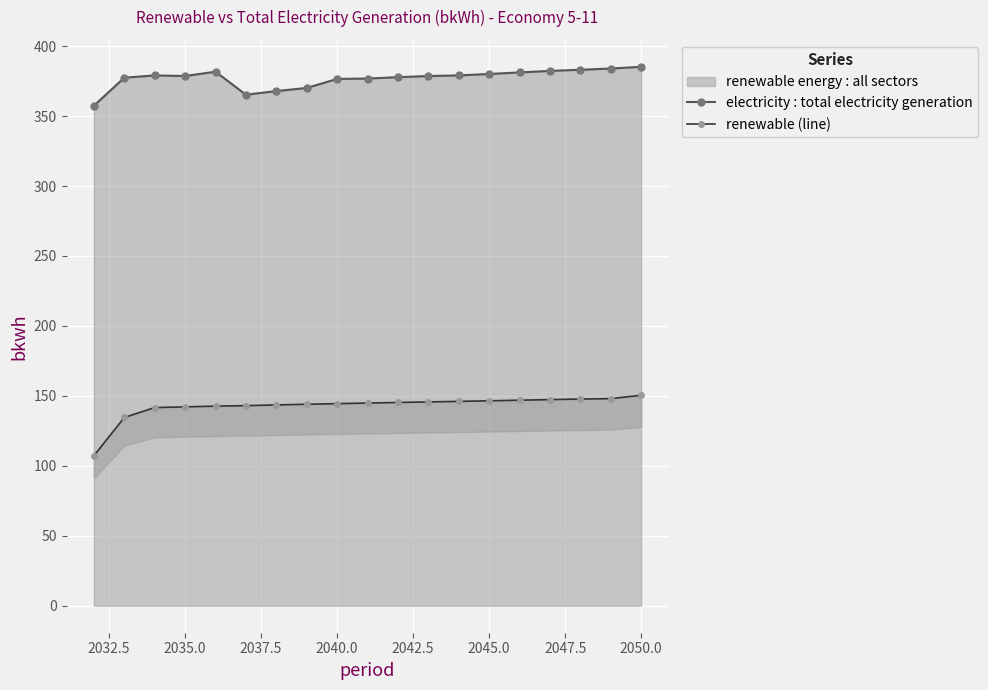

Which series has the largest range (max minus min)?

renewable (line)